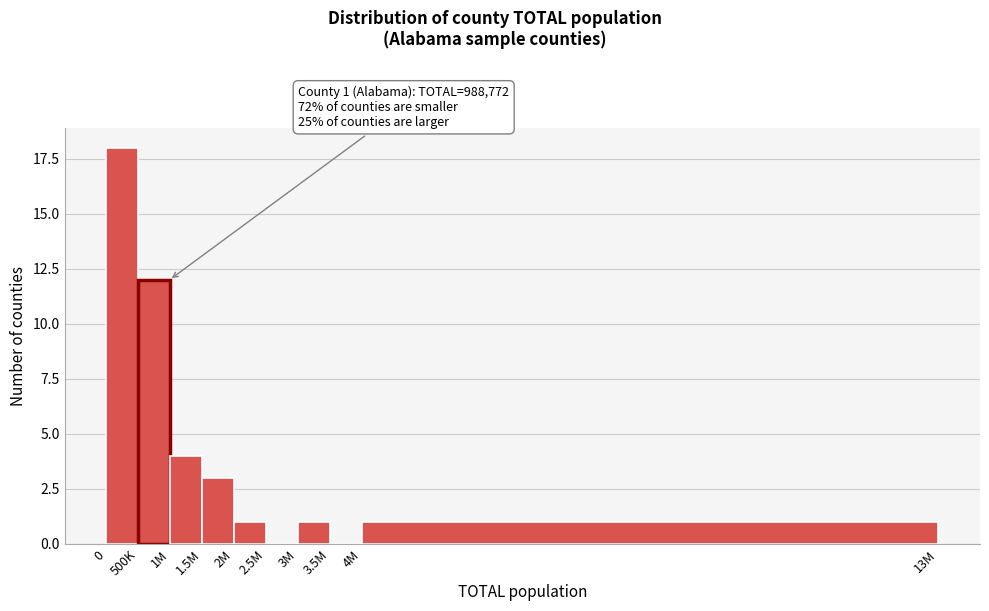

Reading left to right, transcribe all the data shown in this chart.

0=18	500K=12	1M=4	1.5M=3	2M=1	2.5M=0	3M=1	3.5M=0	4M=1